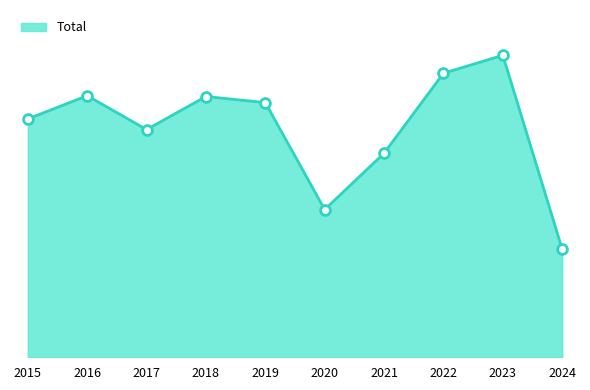

Which has a higher value, 2022 or 2016?

2022